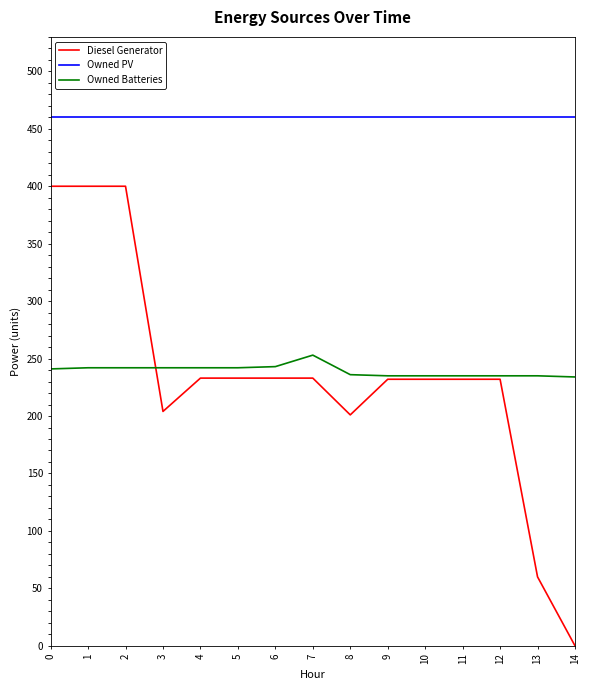

Rank the series by their maximum value, from lowest to highest.

Owned Batteries, Diesel Generator, Owned PV